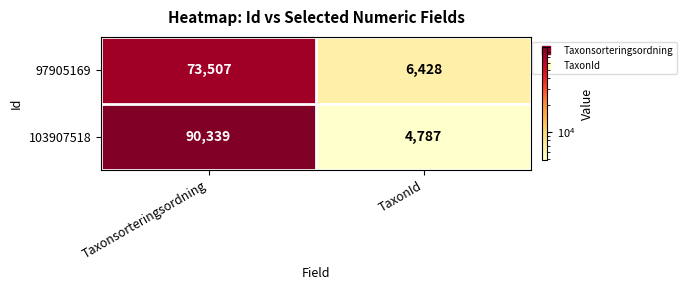

Reading left to right, extract all data points from this chart.

97905169: 73507	6428
103907518: 90339	4787